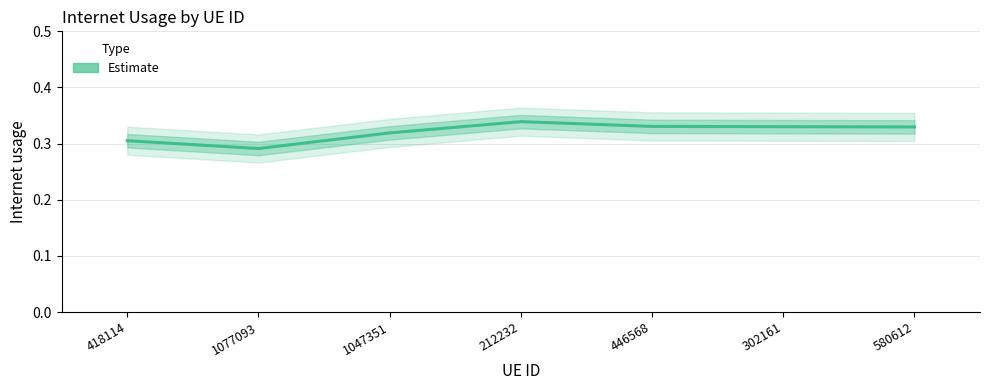

Reading left to right, transcribe all the data shown in this chart.

418114=0.3	1077093=0.3	1047351=0.3	212232=0.3	446568=0.3	302161=0.3	580612=0.3